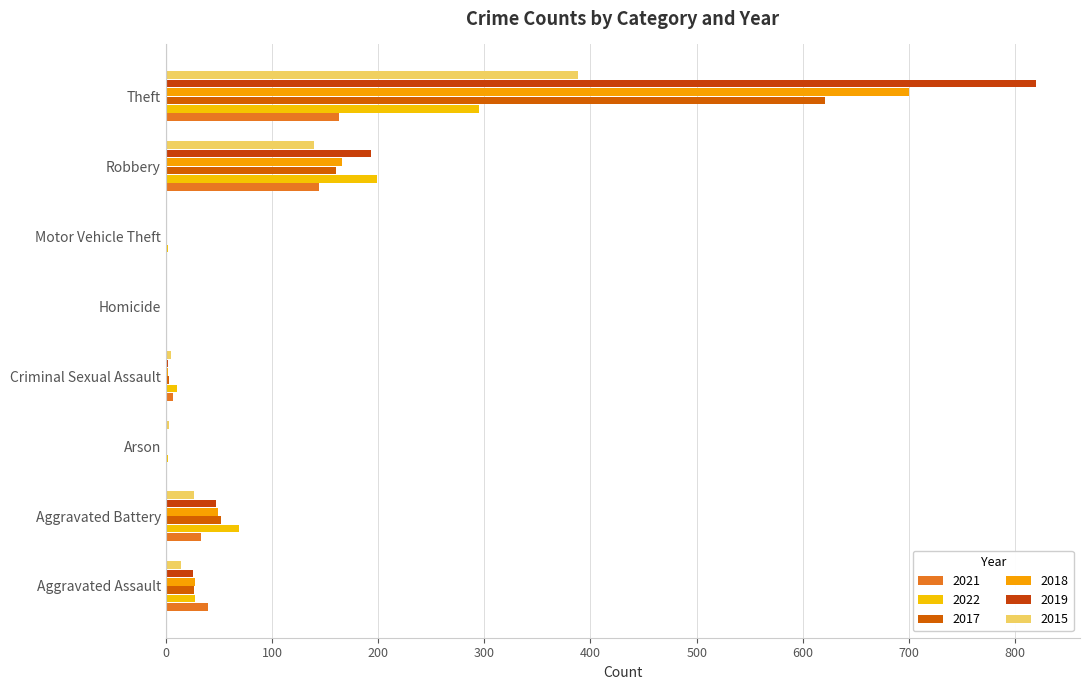

Count the number of data series in this chart.

6